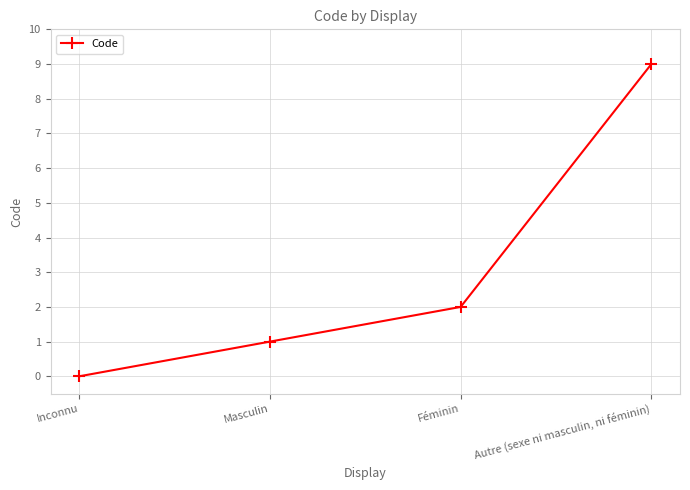

What is the change in value from Féminin to Autre (sexe ni masculin, ni féminin)?

+7